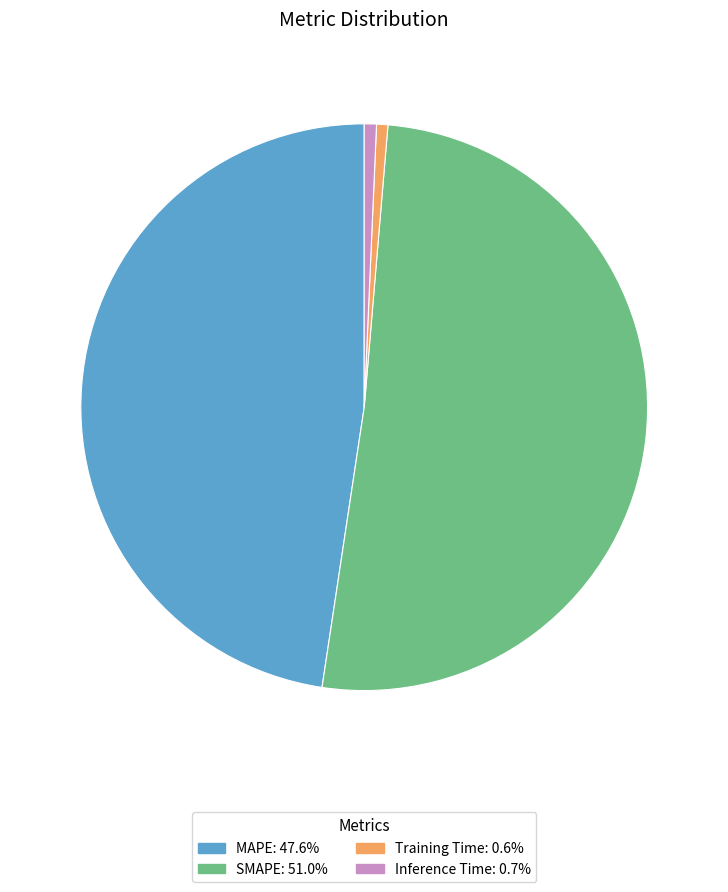

Count the number of slices in the pie.

4